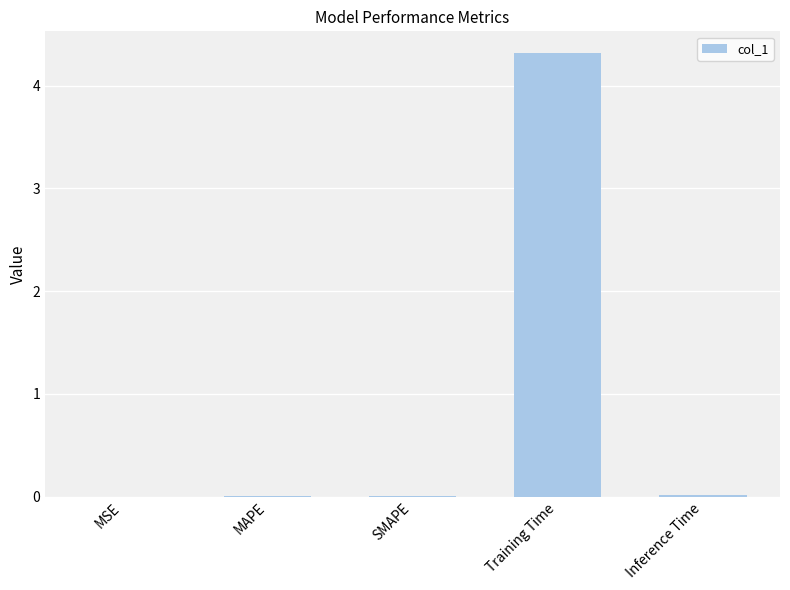

True or false: the data shows 0.0 at Inference Time.

True